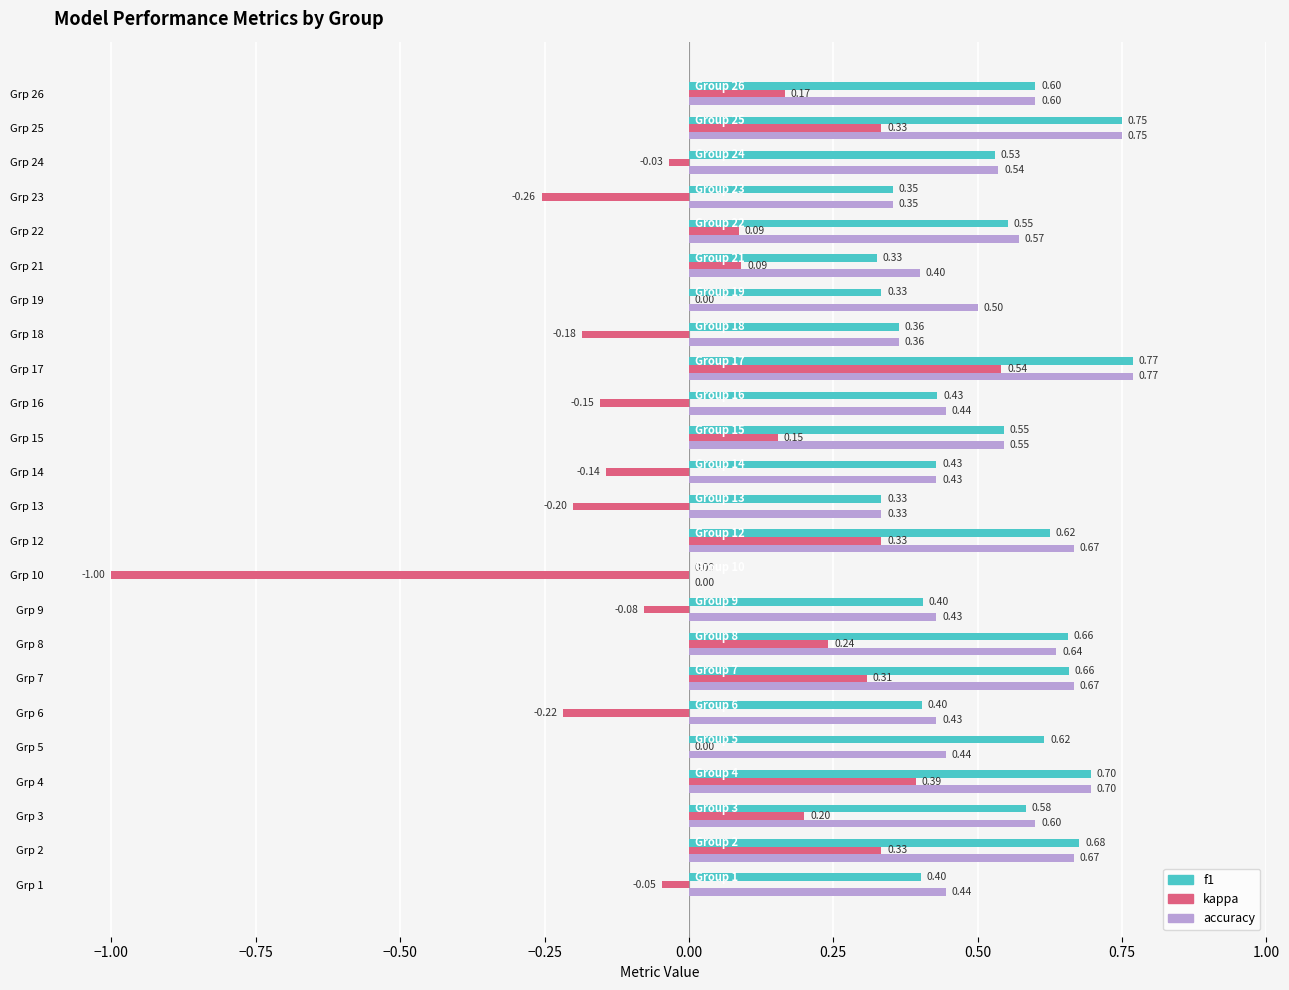

What are all the series names shown in the legend?

f1, kappa, accuracy